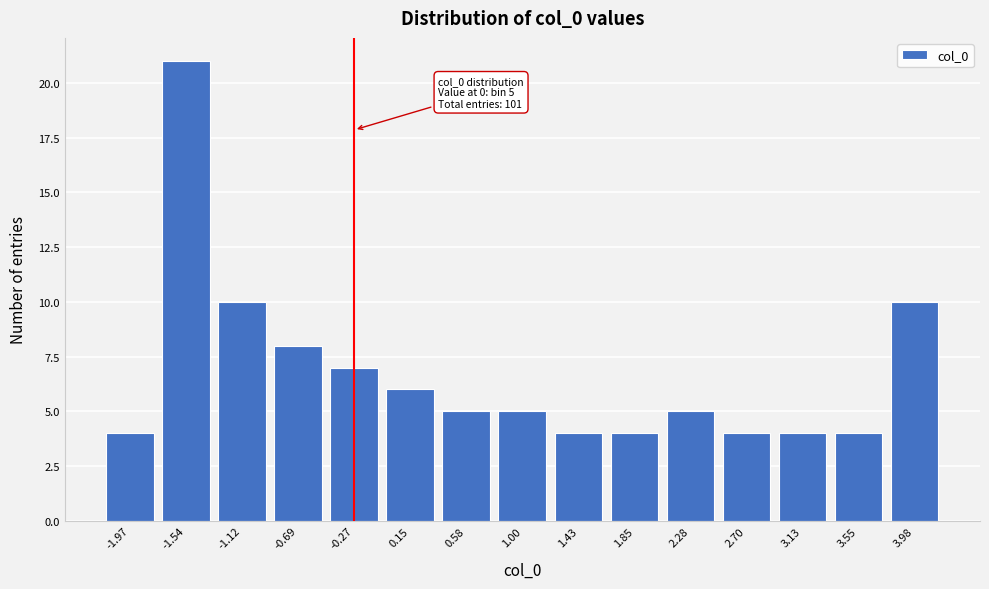

Reading left to right, list all the values displayed in this chart.

4	21	10	8	7	6	5	5	4	4	5	4	4	4	10